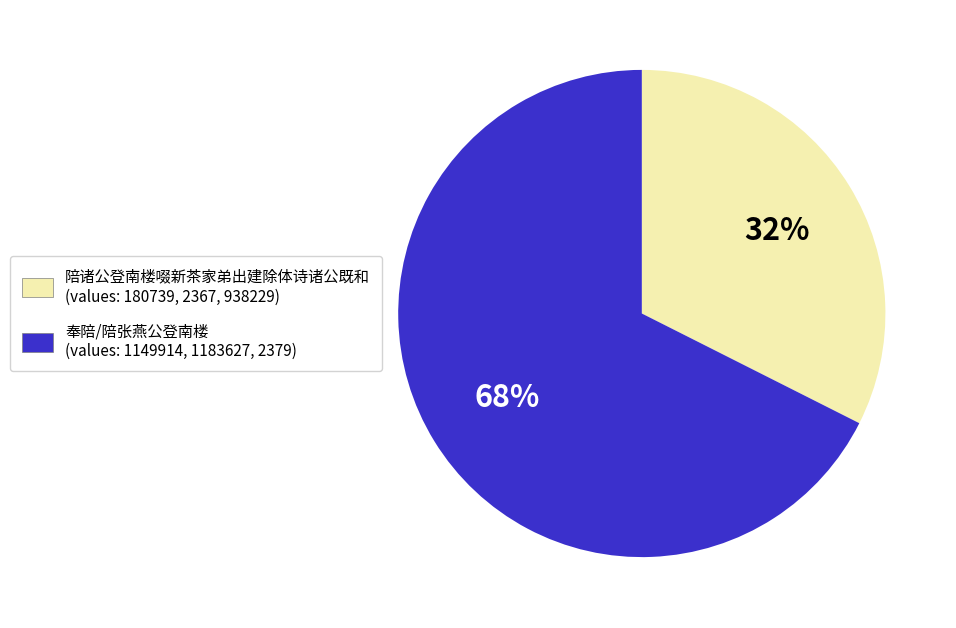

How many slices are in this pie chart?

2